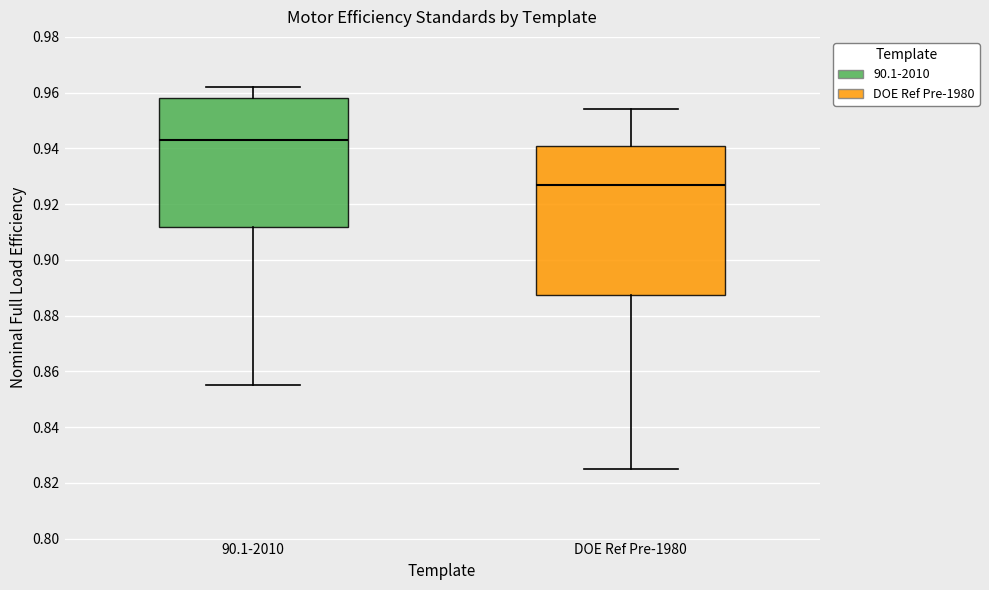

Where does the median line of the box for DOE Ref Pre-1980 sit on the y-axis? The values are not printed on the chart, so give them approximately, as read against the axis.

0.928